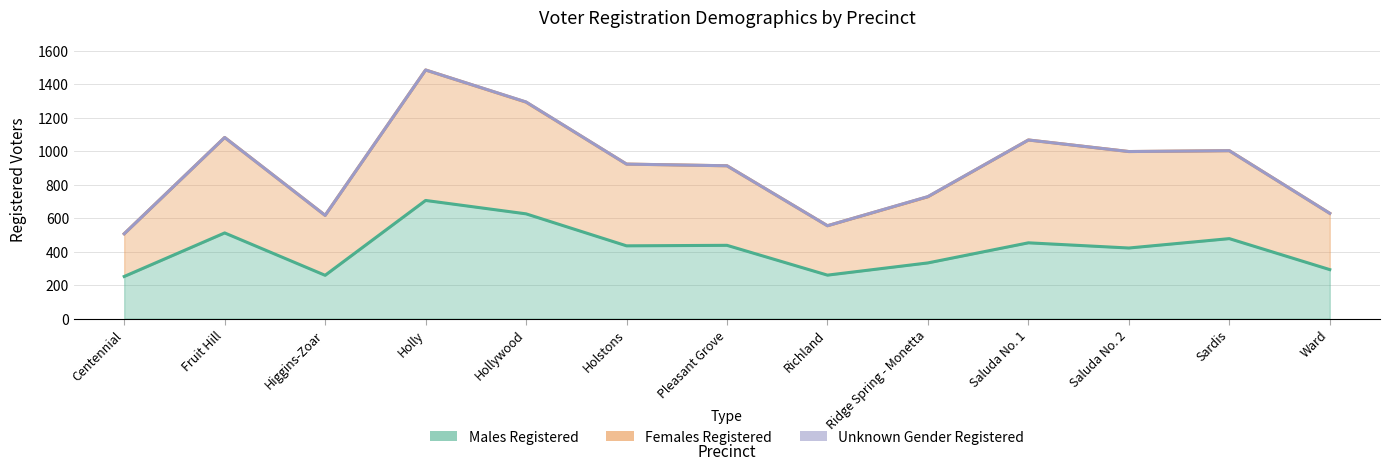

What is the label of the 1st point from the right?

Ward